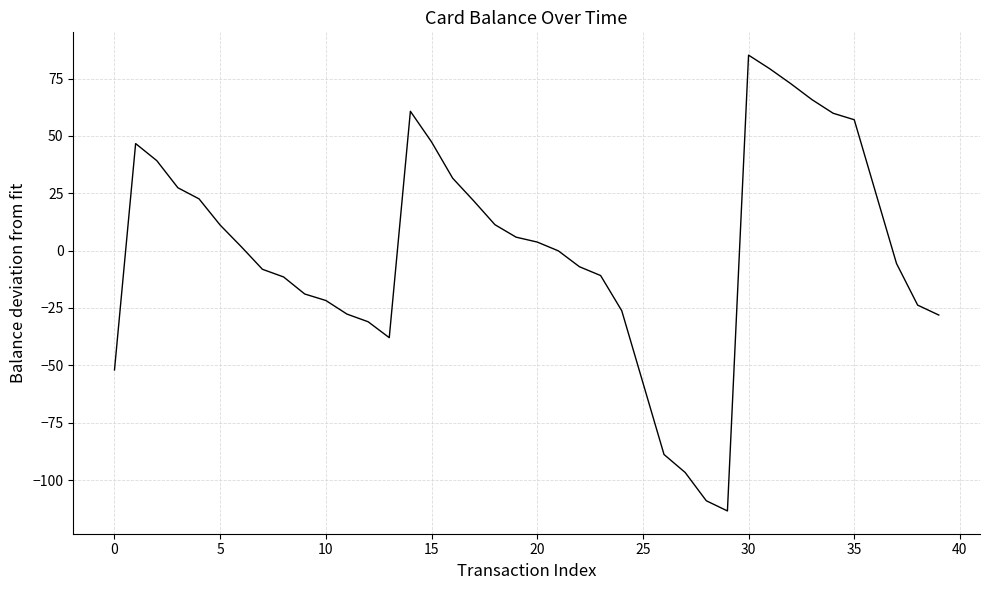

What is the difference between the maximum and minimum values?

198.7